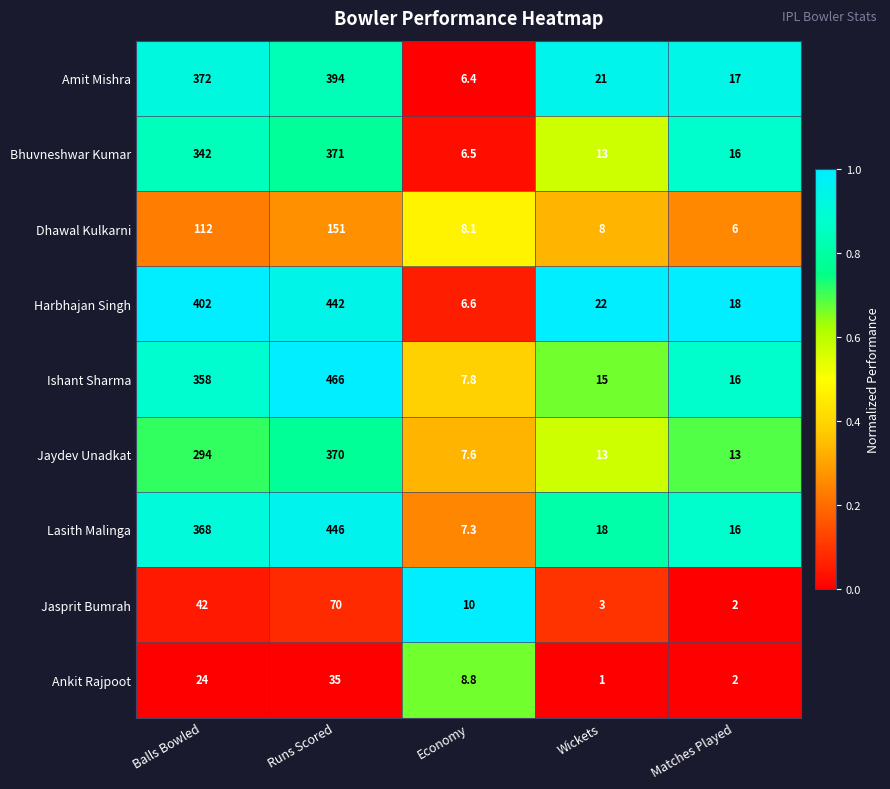

What is the difference between the second highest and second lowest values in the Ankit Rajpoot series?

22.0